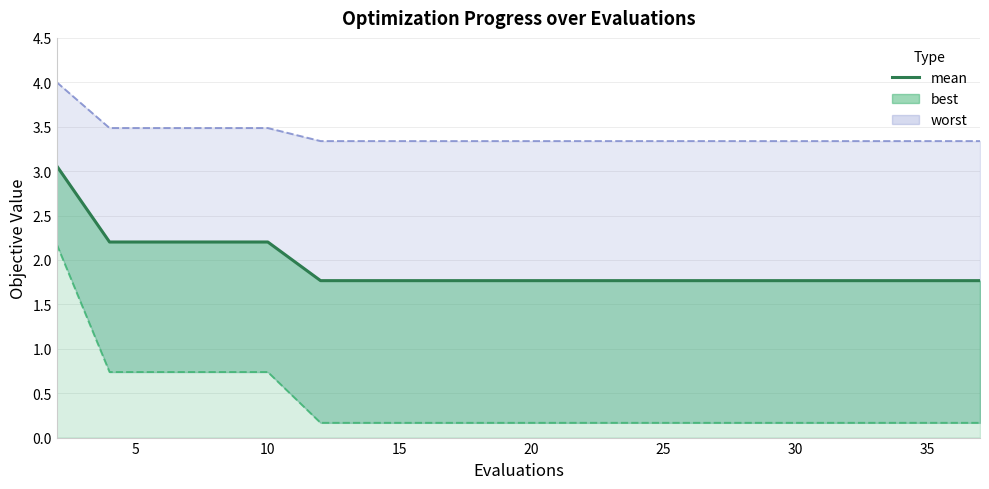

The chart shows a value of 2.8 at 13. True or false?

False